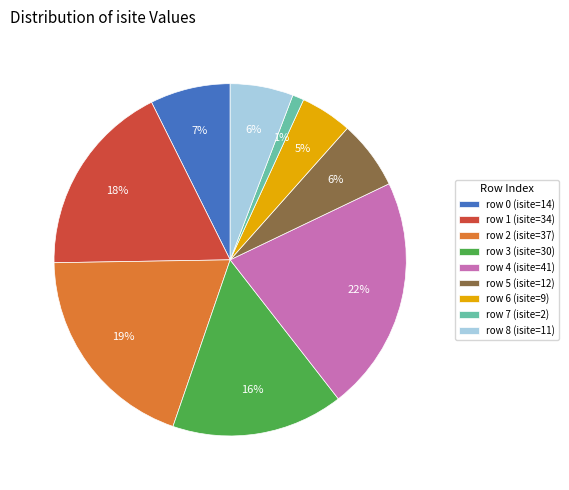

To the nearest percent, what is the difference between the largest and smallest slice percentages?

21%